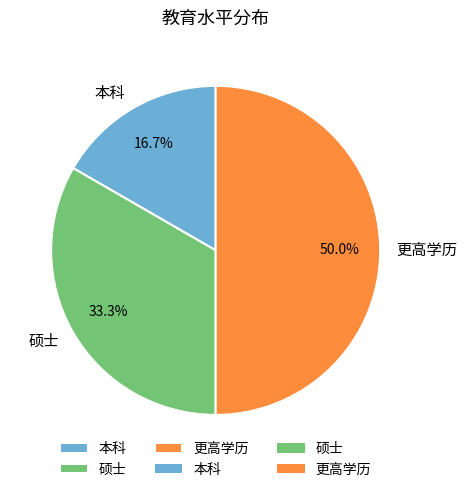

What is the ratio of the value at 硕士 to the value at 更高学历?

0.7